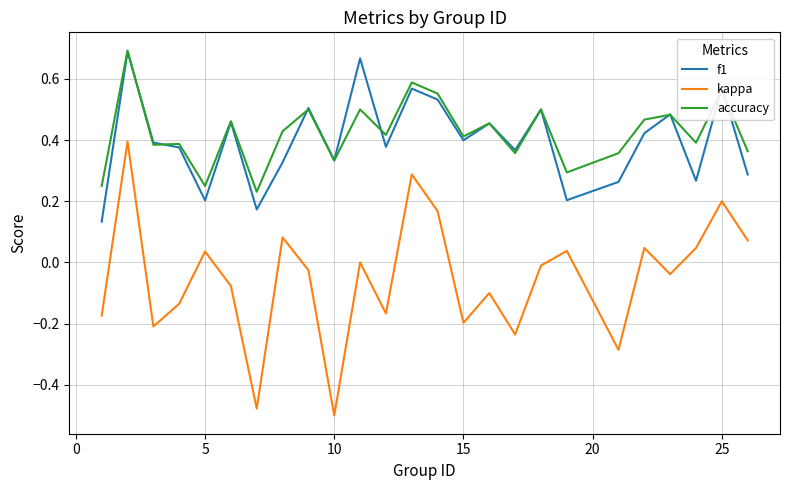

Which series has the widest spread of values?

kappa